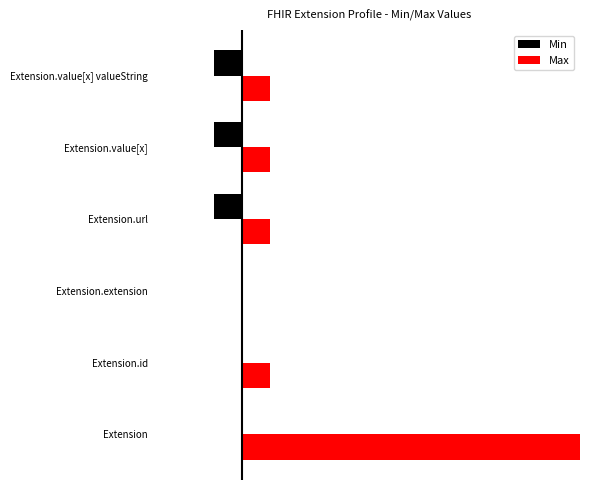

What is the value of the Max bar at the 1st from the left?

999